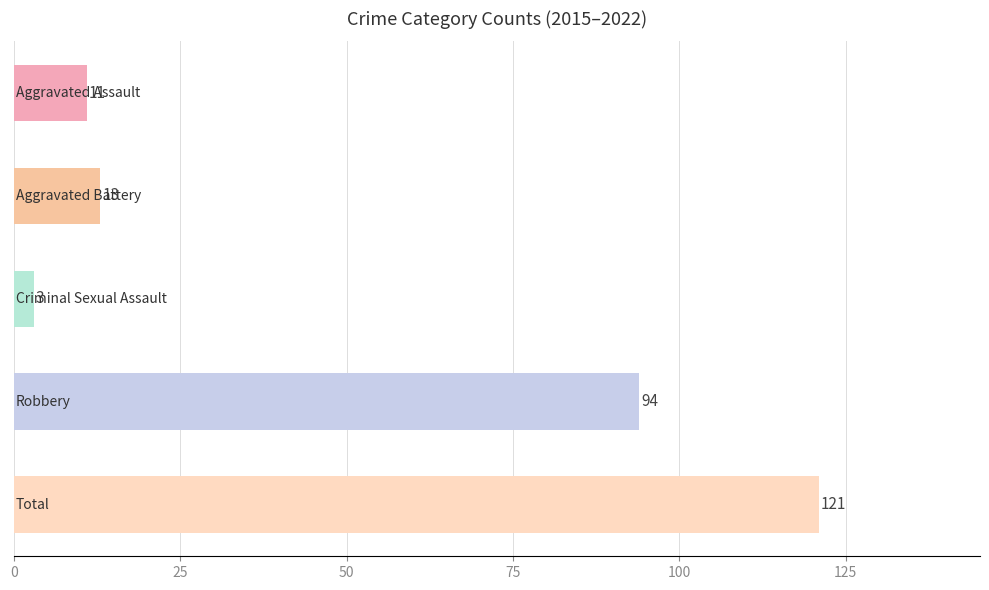

How many distinct data groups are displayed?

1